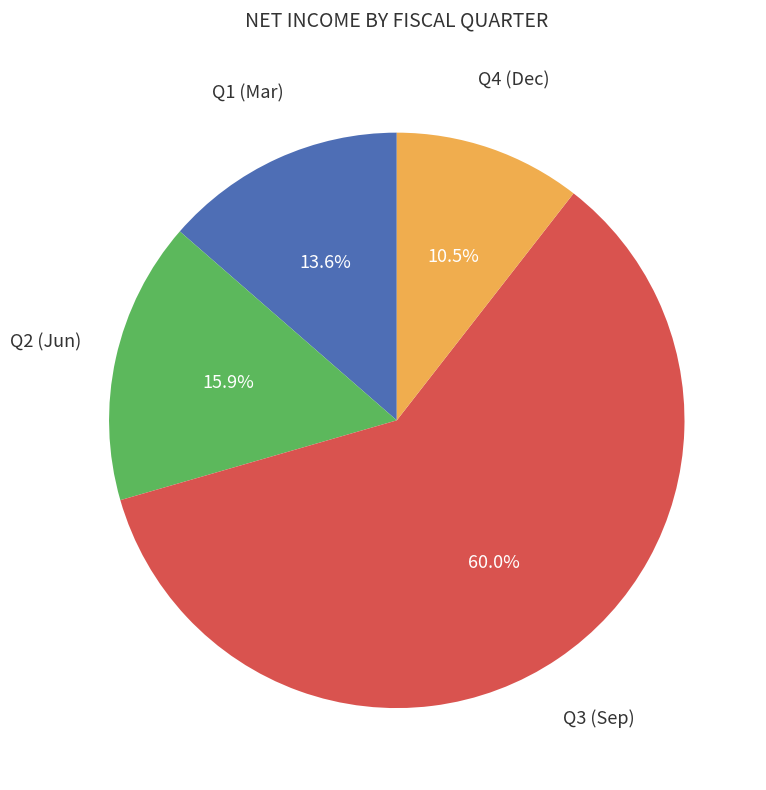

Is there a majority slice in this chart?

Yes